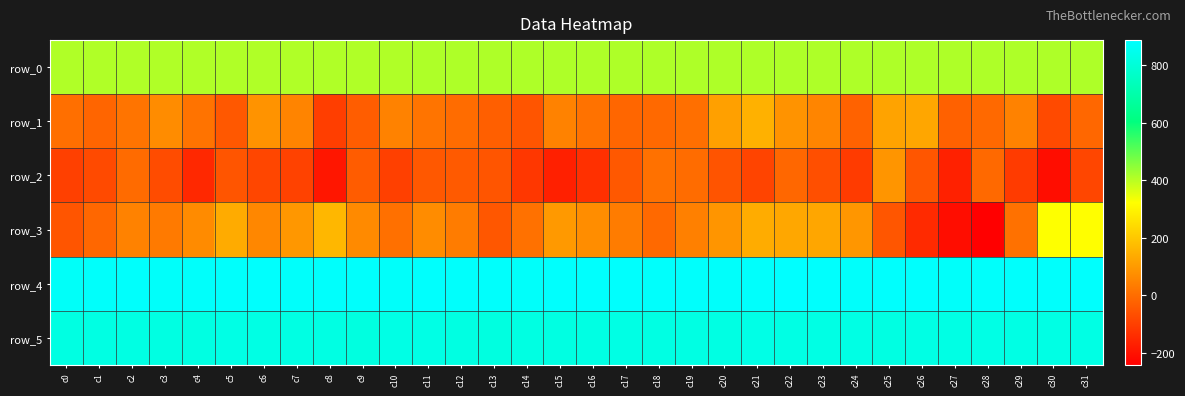

Where is row_0 nearest to the value 410?

c0